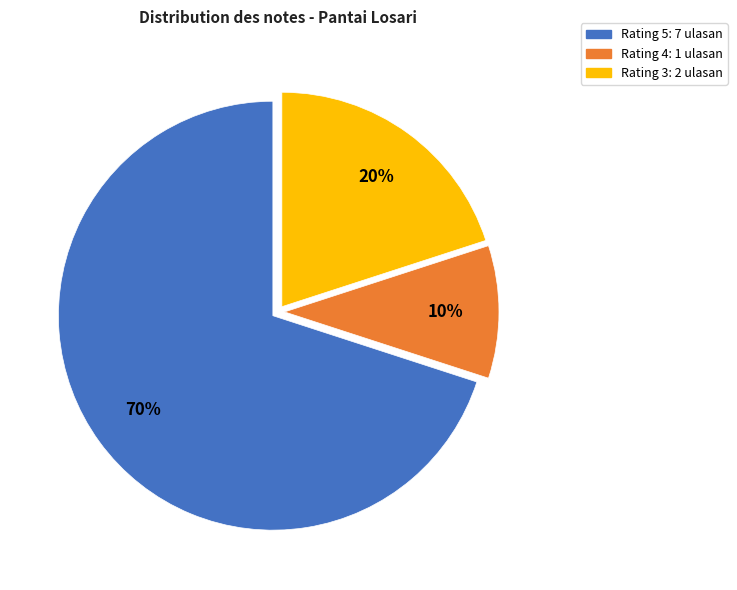

Does Rating 3 account for over 50% of the chart?

No